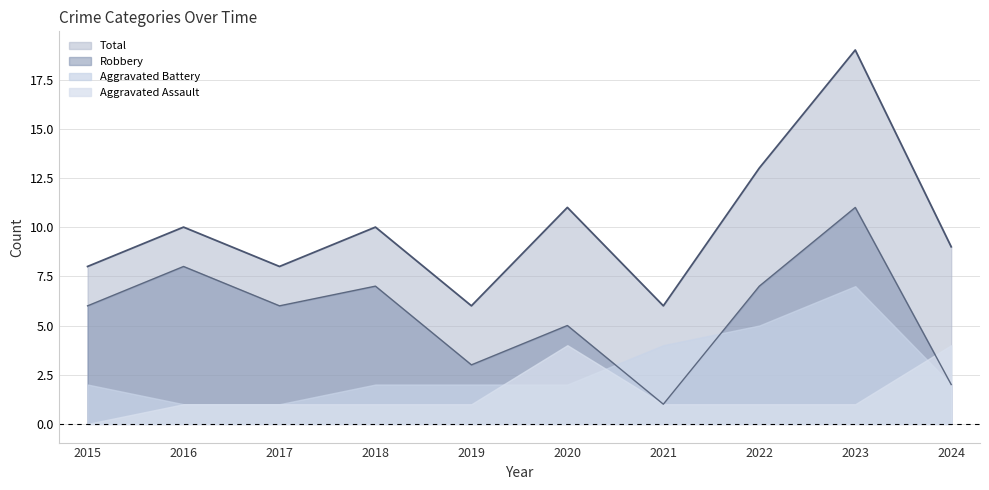

Rank the categories by Total value from highest to lowest.

2023, 2022, 2020, 2016, 2018, 2024, 2015, 2017, 2019, 2021